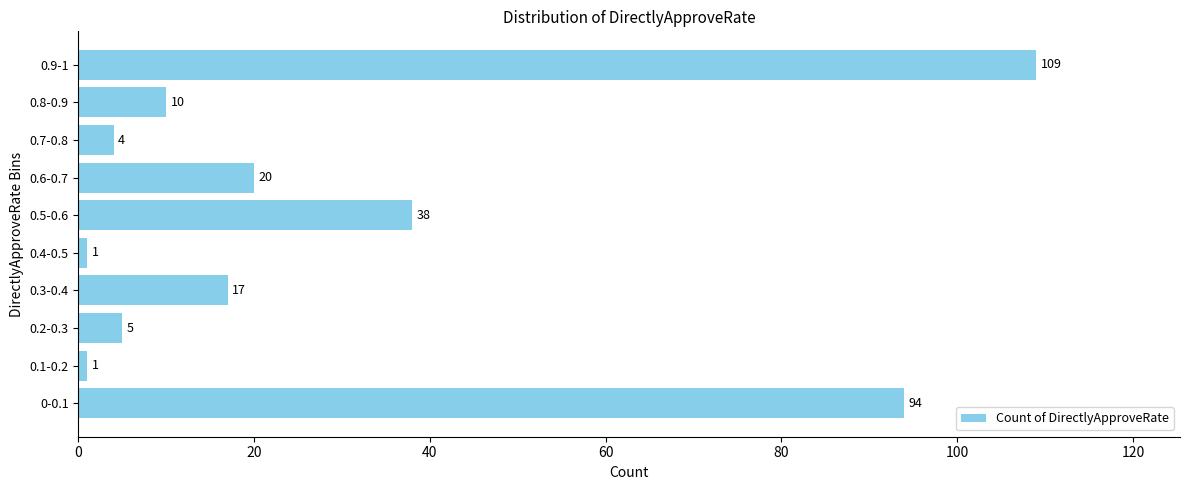

What is the maximum value shown in the chart?

109